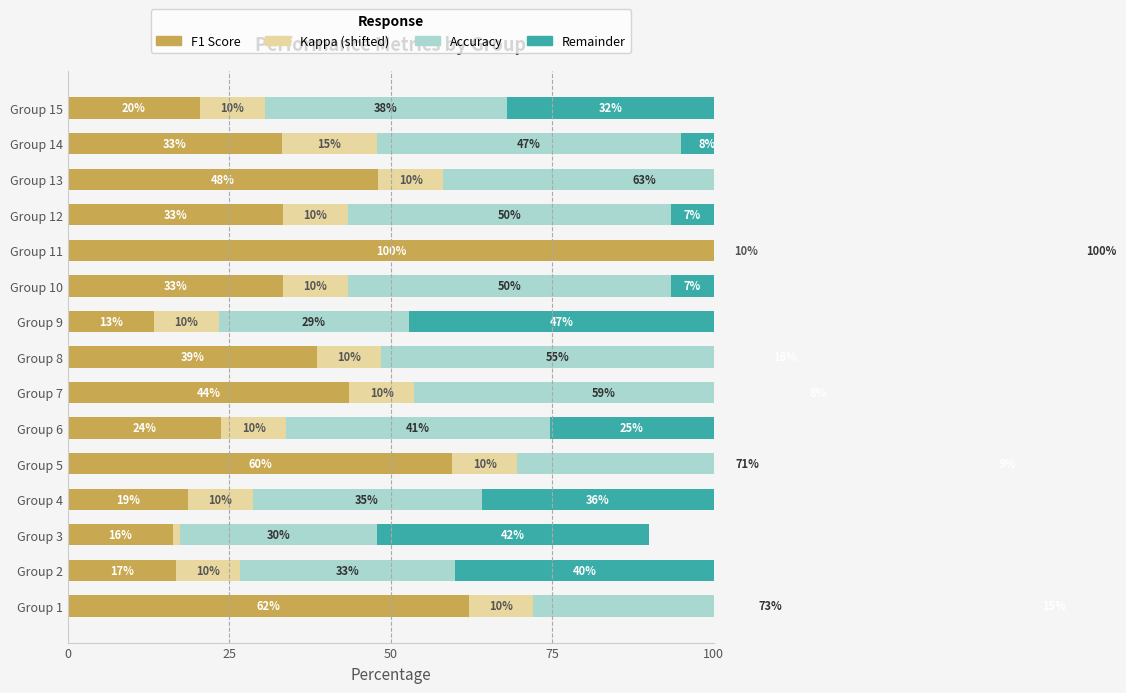

True or false: F1 Score has a value of 0.2 at Group 15.

True